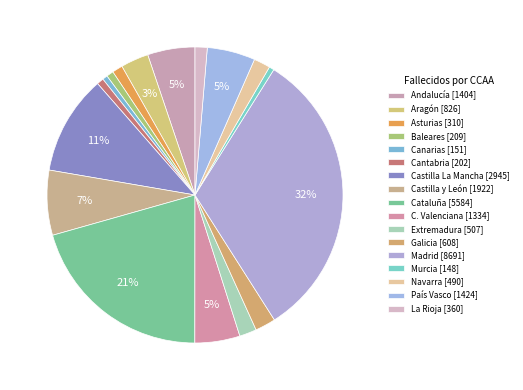

To the nearest percent, what is the difference between the largest and smallest slice percentages?

32%